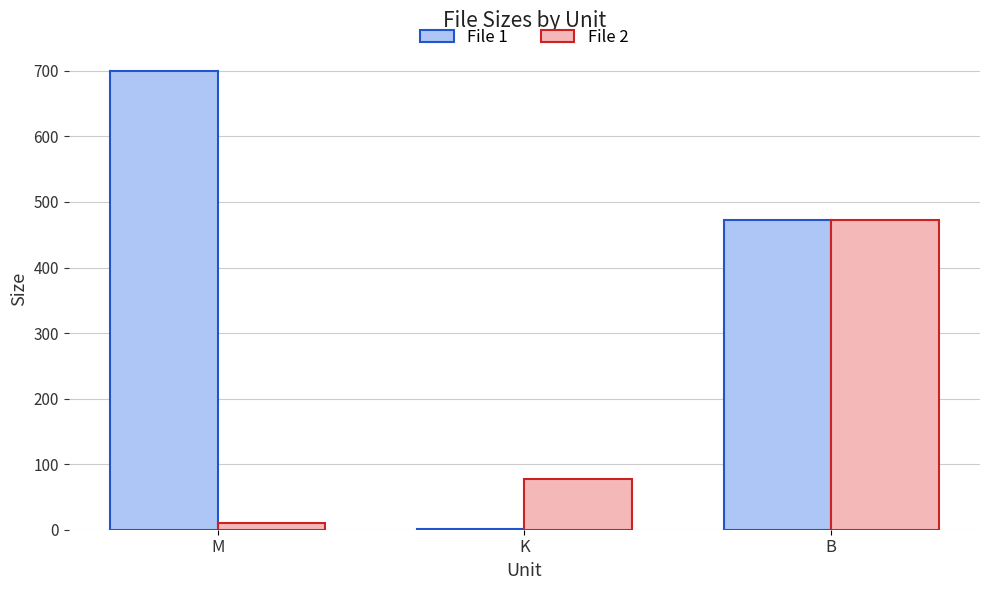

Does the chart contain stacked bars?

No